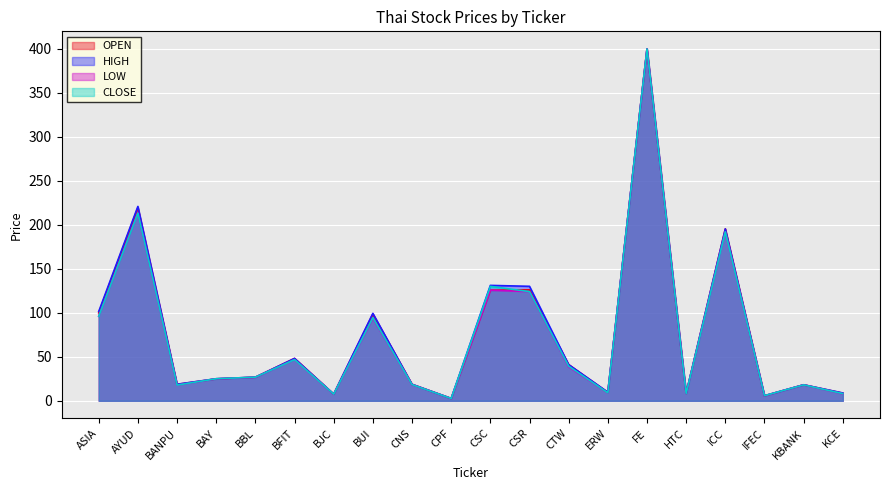

What is the label of the 10th point from the left?

CPF